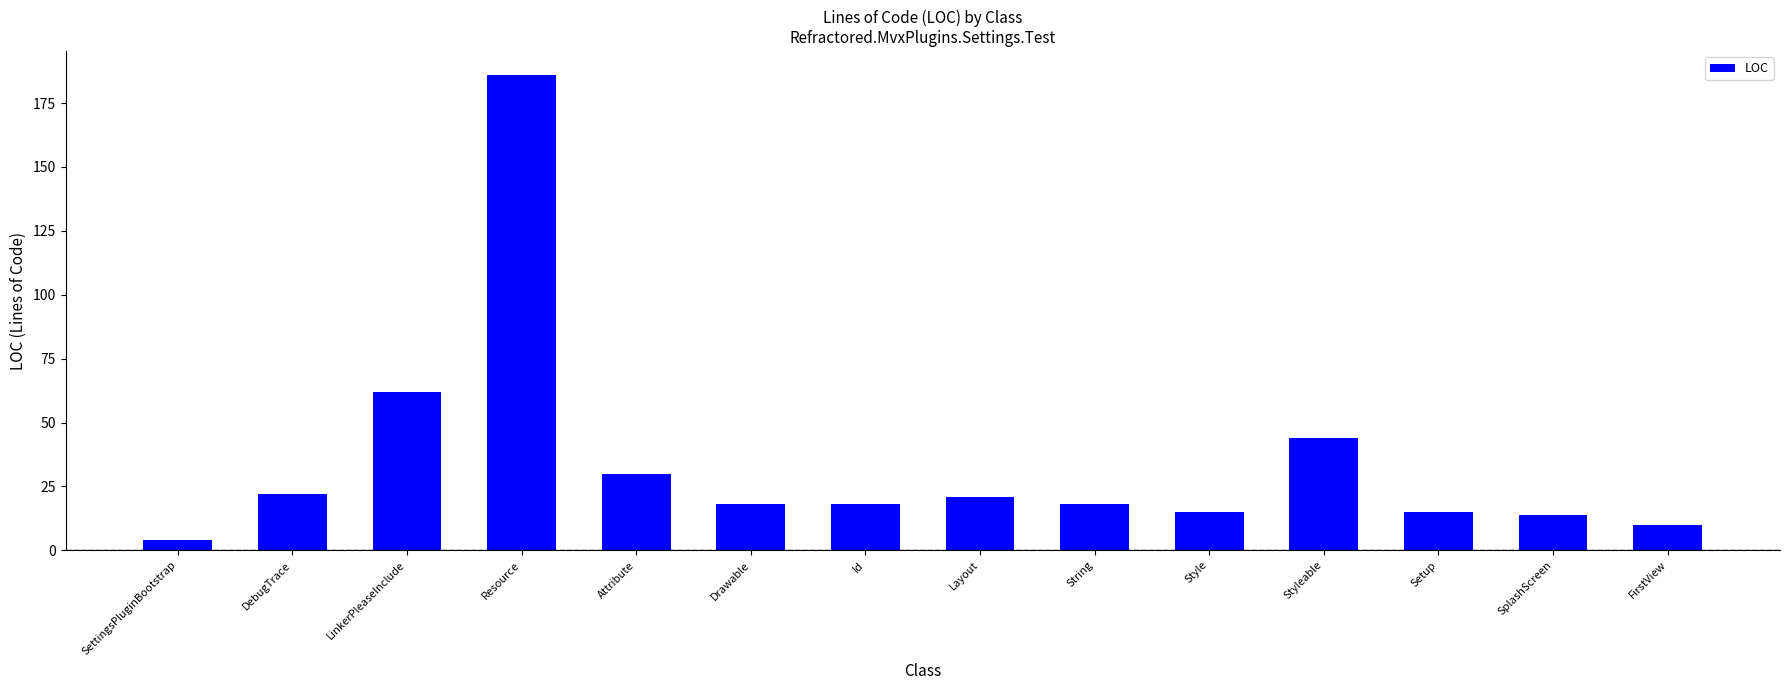

Count the number of categories in the chart.

14